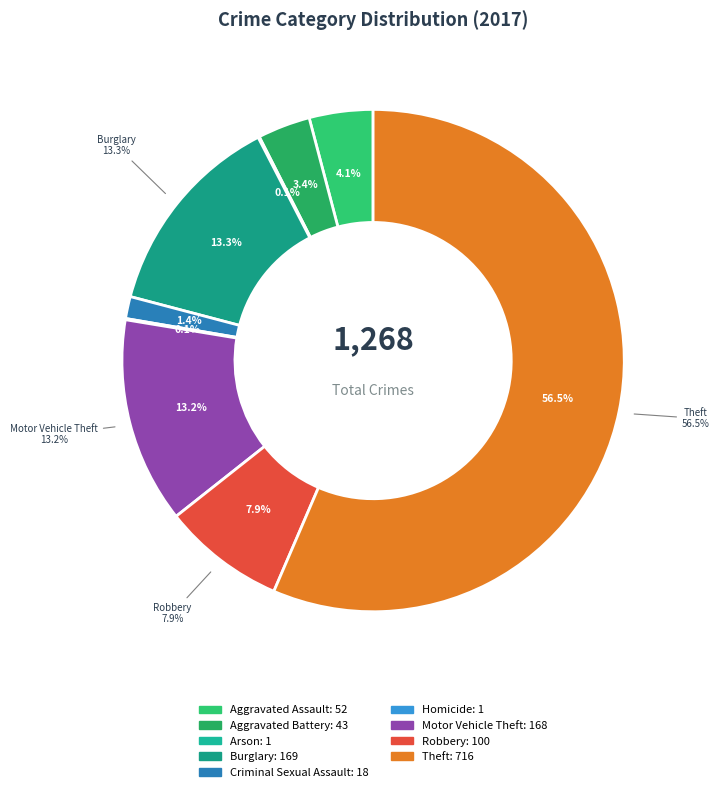

Is it true that Theft is 42% of the pie?

False